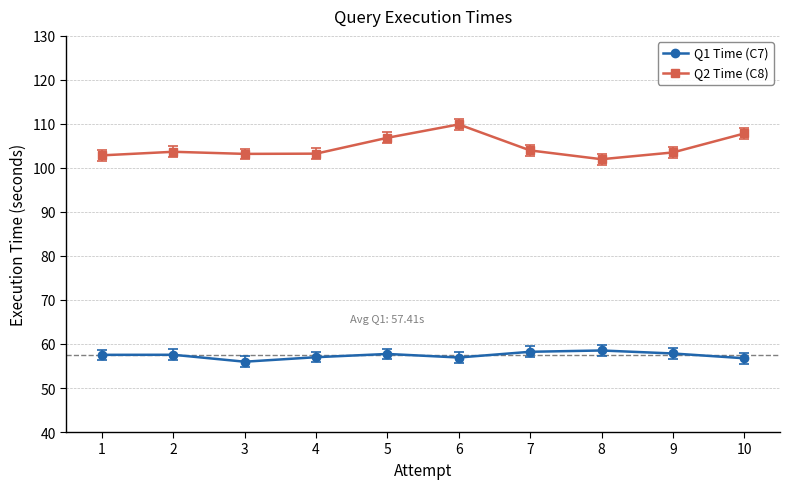

What is the total value across all series at 7?

162.2